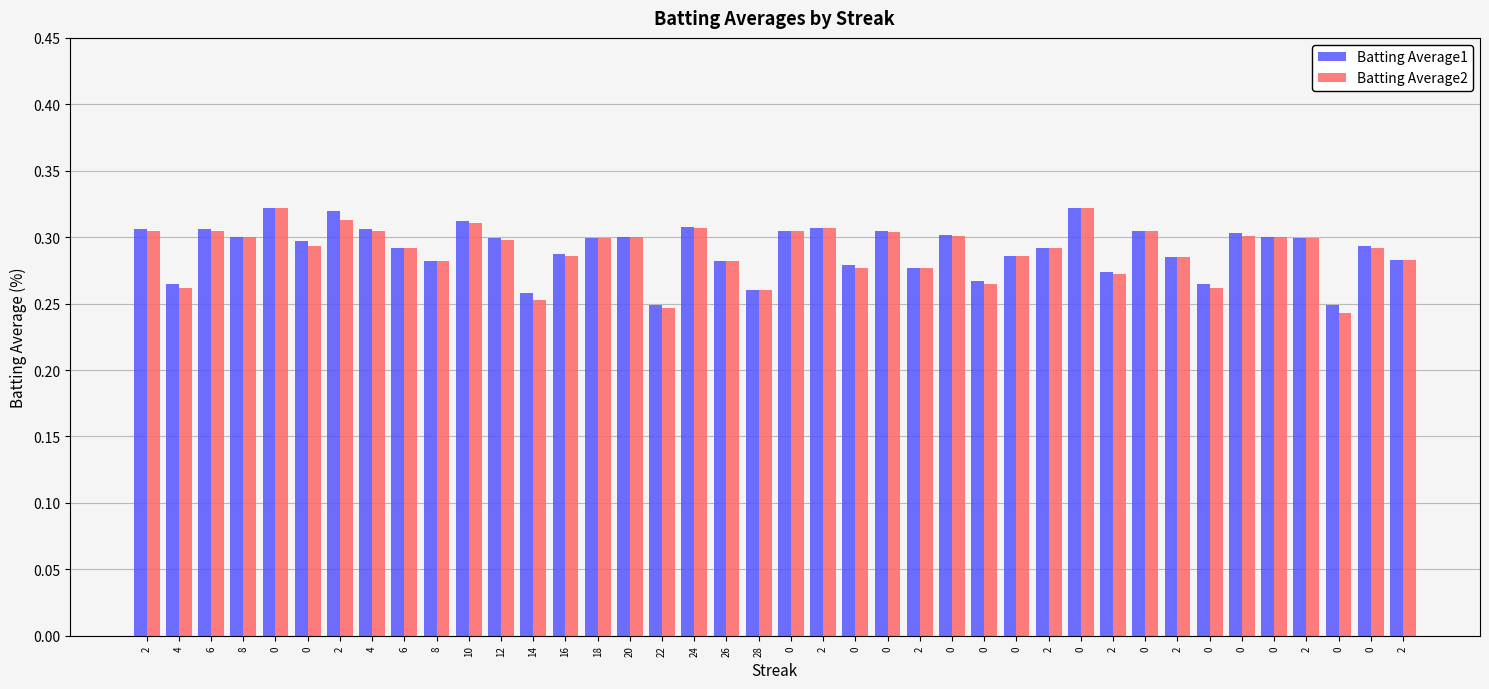

How many bars are there in each group?

2